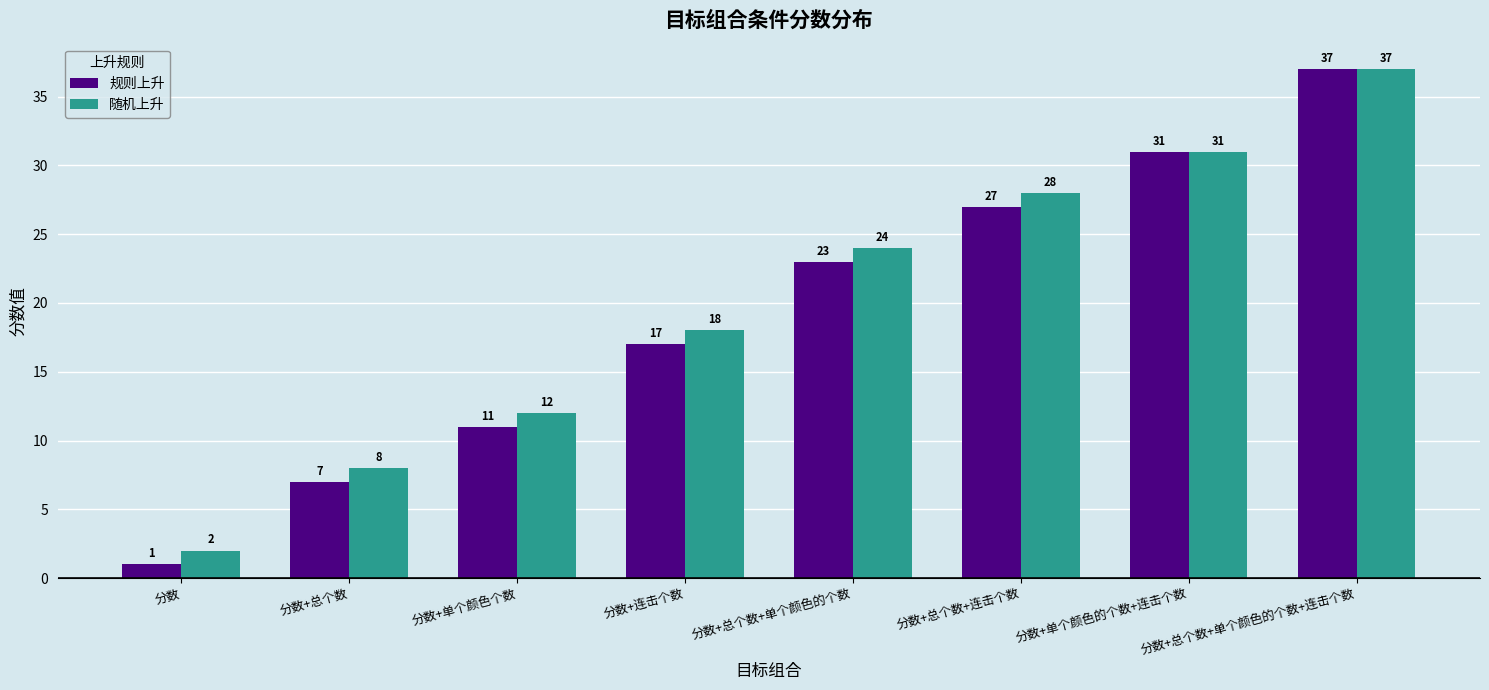

Count the 规则上升 values in the range 11 to 31.

5